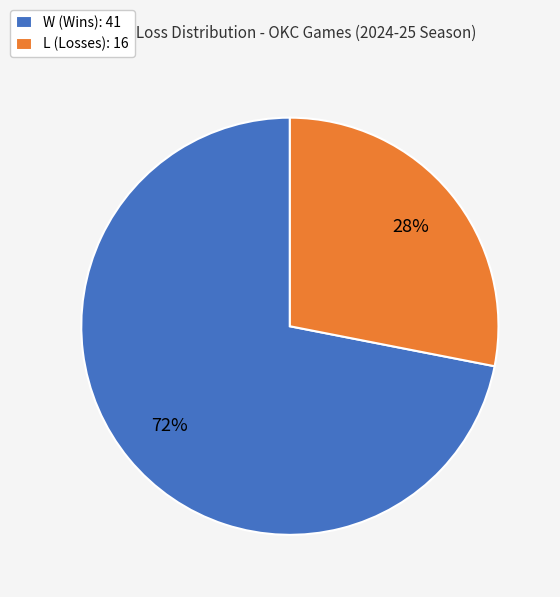

What is the smallest slice in the pie chart?

L